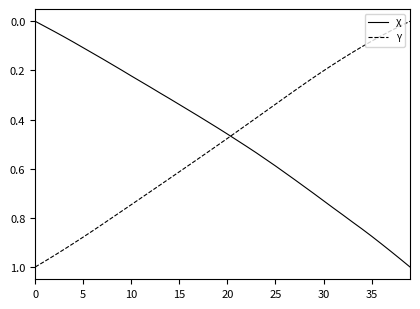

Which series ends up on top after the final intersection of X and Y?

X